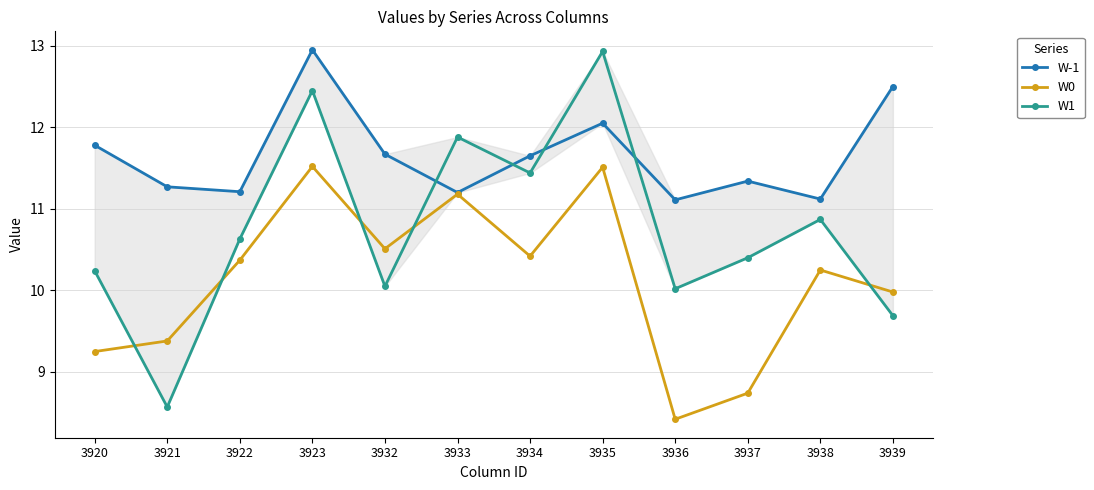

Between 3923 and 3933, which is larger?

3923